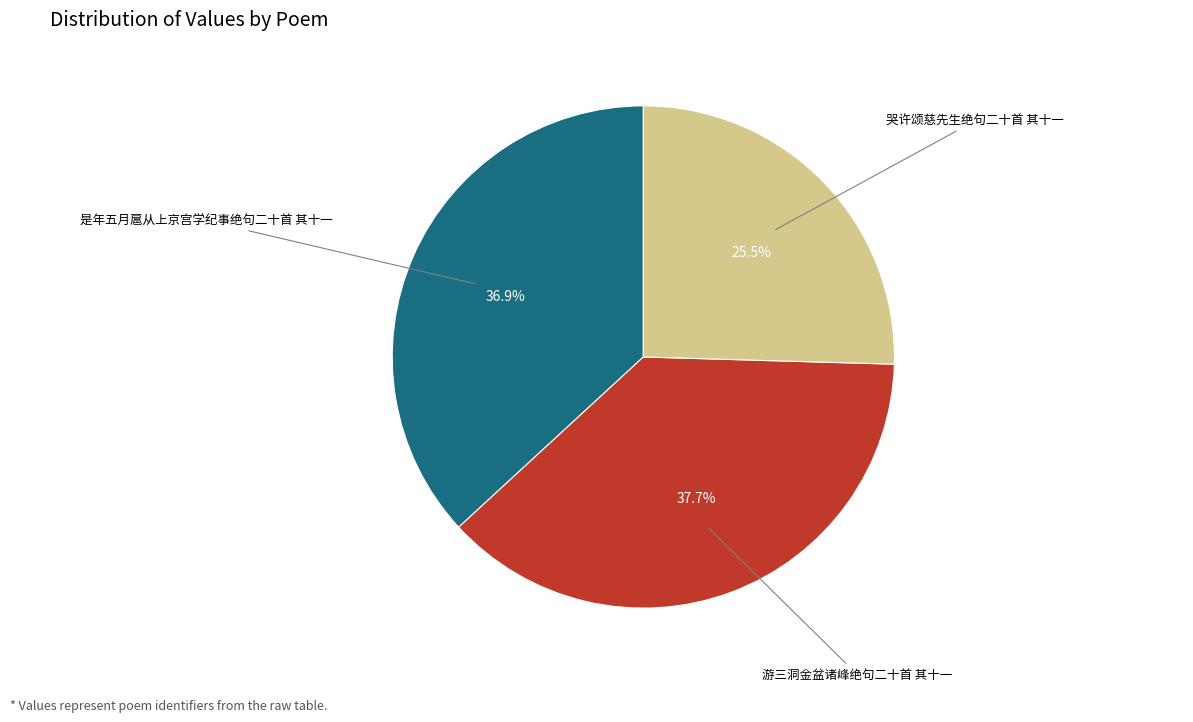

Does any single category account for the majority?

No